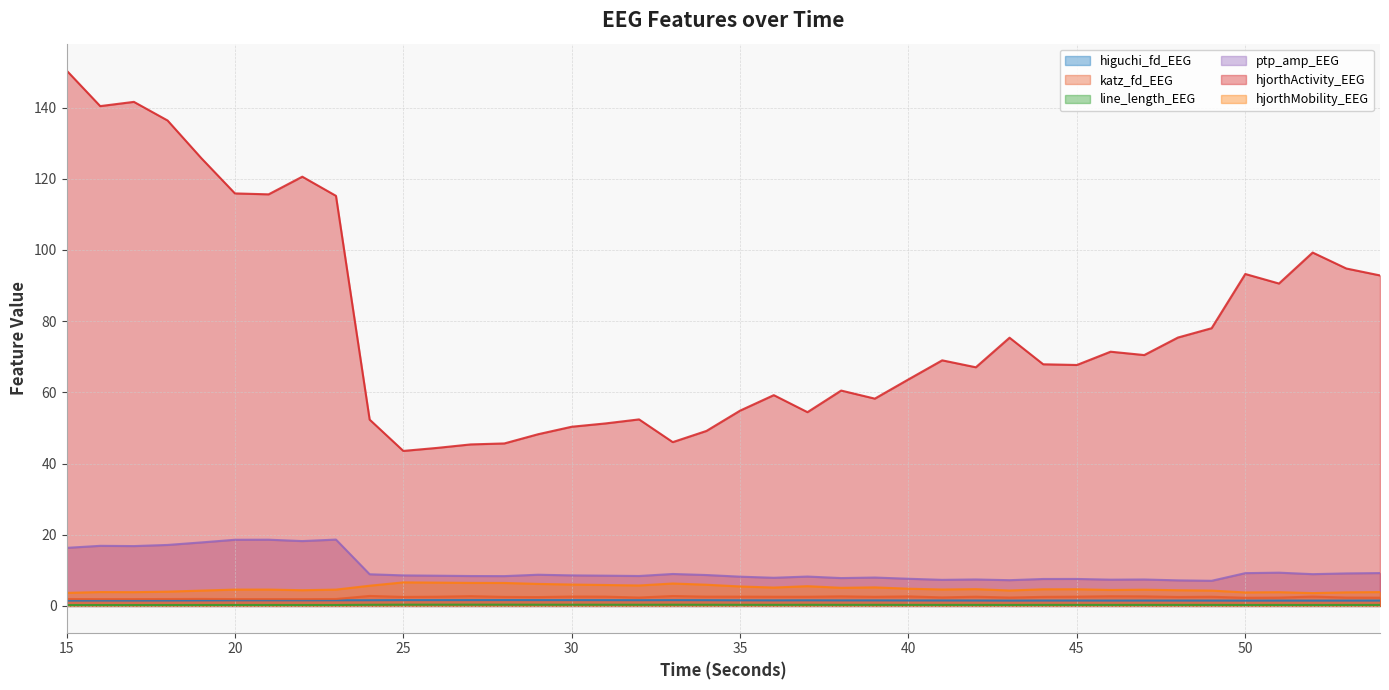

Which series has the largest range (max minus min)?

hjorthActivity_EEG